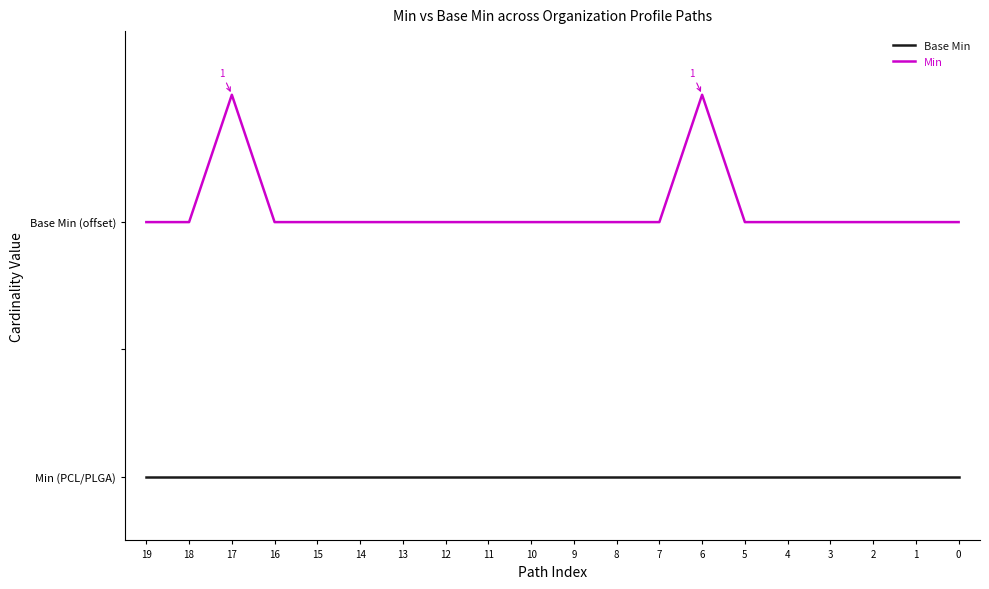

Which series has the largest range (max minus min)?

Min